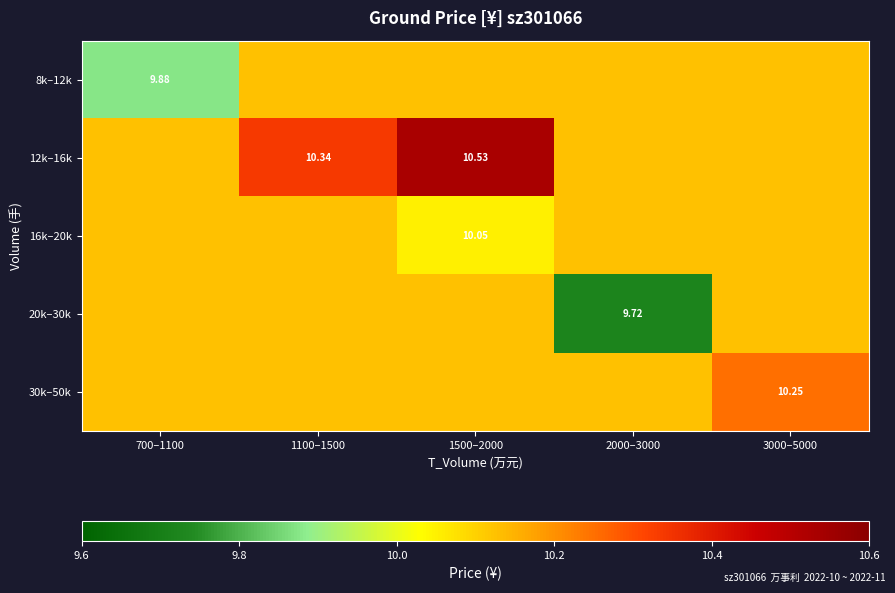

Is the value of 30k–50k at 3000–5000 greater than the value of 12k–16k at 1100–1500?

No